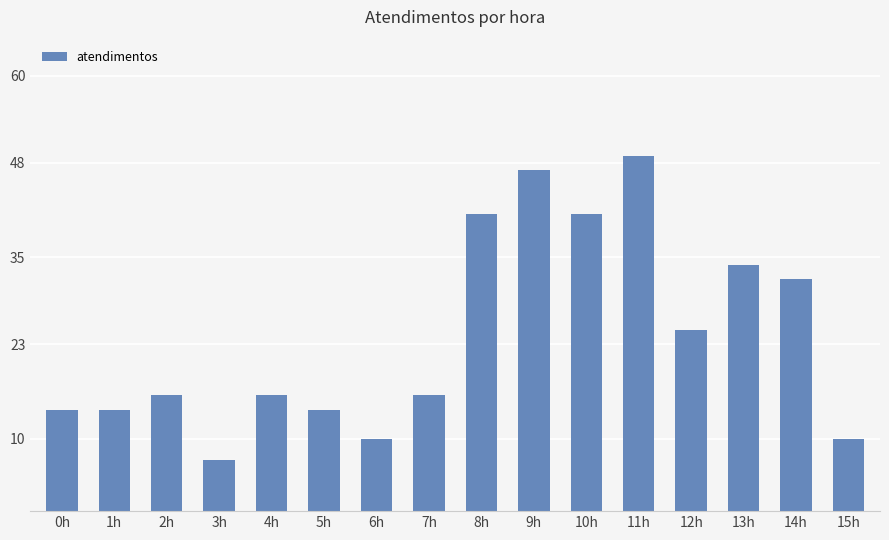

Which label corresponds to the largest value in the chart?

11h